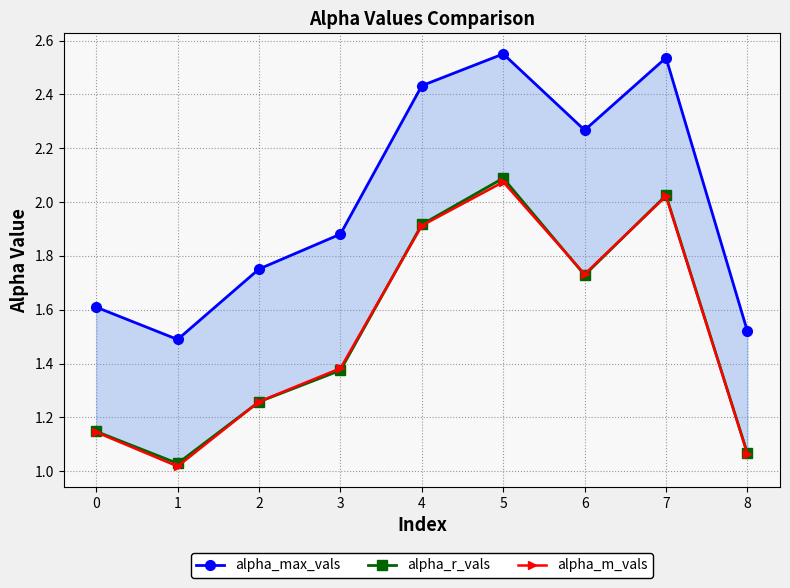

Reading right to left, what are all the values shown in this chart?

alpha_max_vals: 8=1.5	7=2.5	6=2.3	5=2.6	4=2.4	3=1.9	2=1.8	1=1.5	0=1.6
alpha_r_vals: 8=1.1	7=2.0	6=1.7	5=2.1	4=1.9	3=1.4	2=1.3	1=1.0	0=1.1
alpha_m_vals: 8=1.1	7=2.0	6=1.7	5=2.1	4=1.9	3=1.4	2=1.3	1=1.0	0=1.1